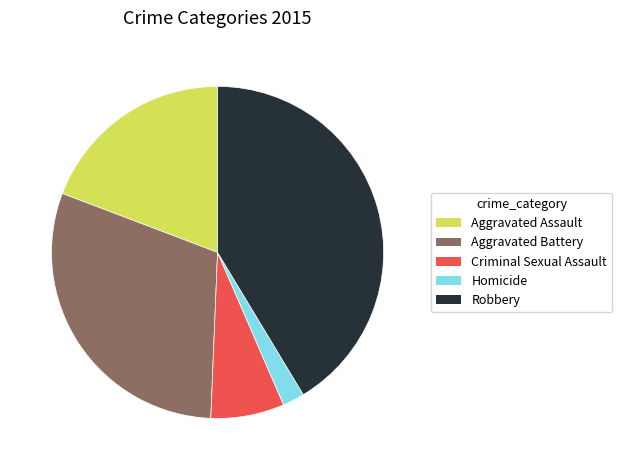

Combined, do Criminal Sexual Assault and Robbery account for over 50%?

No